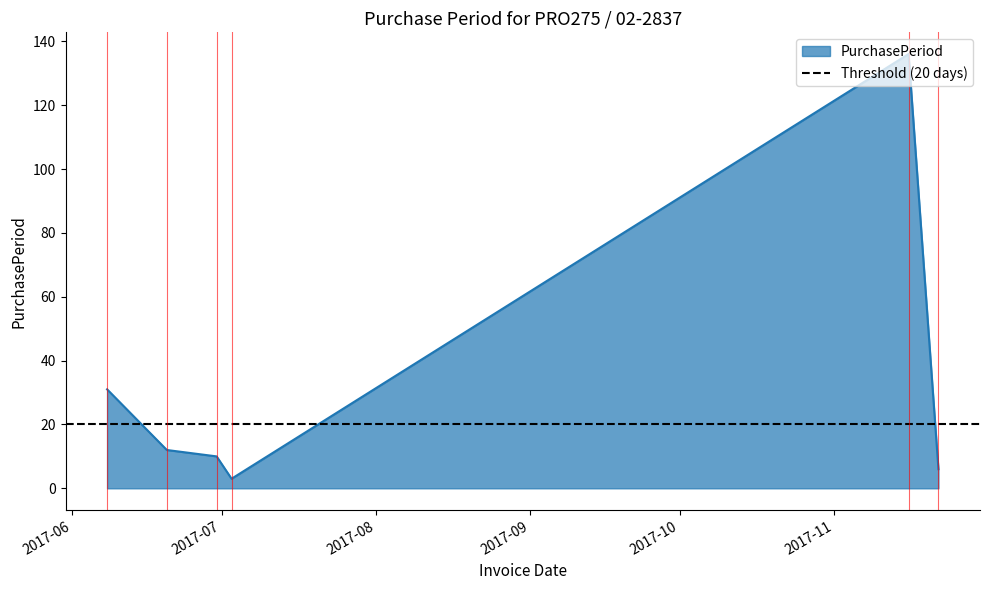

True or false: the data shows 12 at 2017-06-20.

True